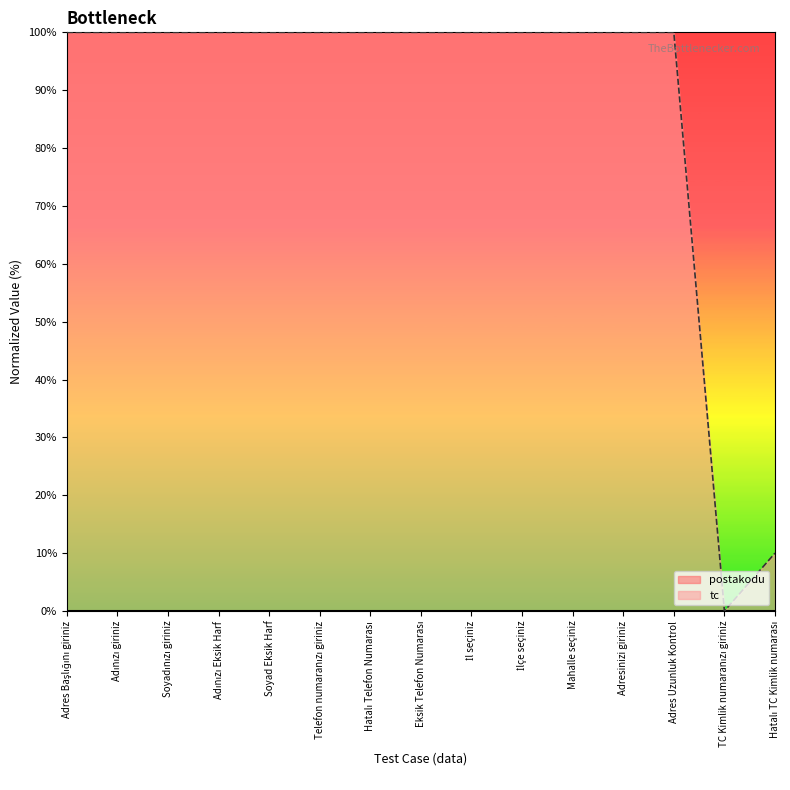

What is the average value?

87.3